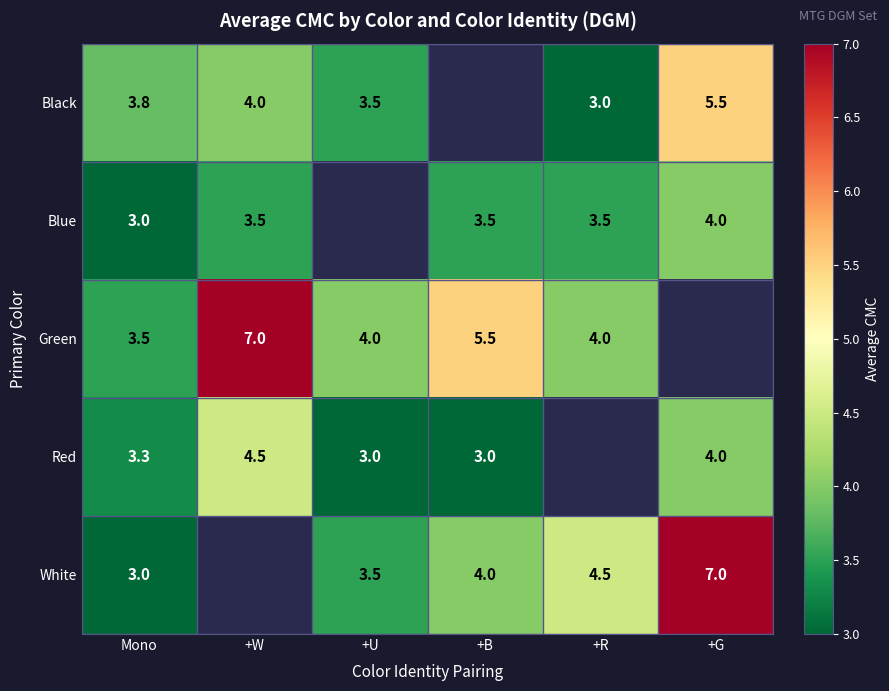

What is the spread (max minus min) of values at +U?

1.0